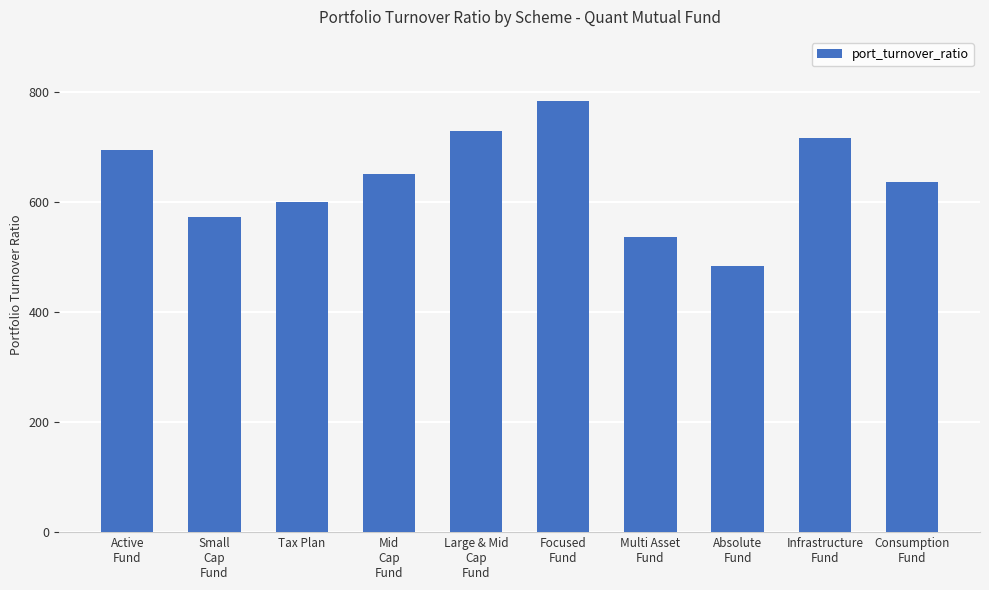

Which category has the lowest value across all series?

Absolute
Fund